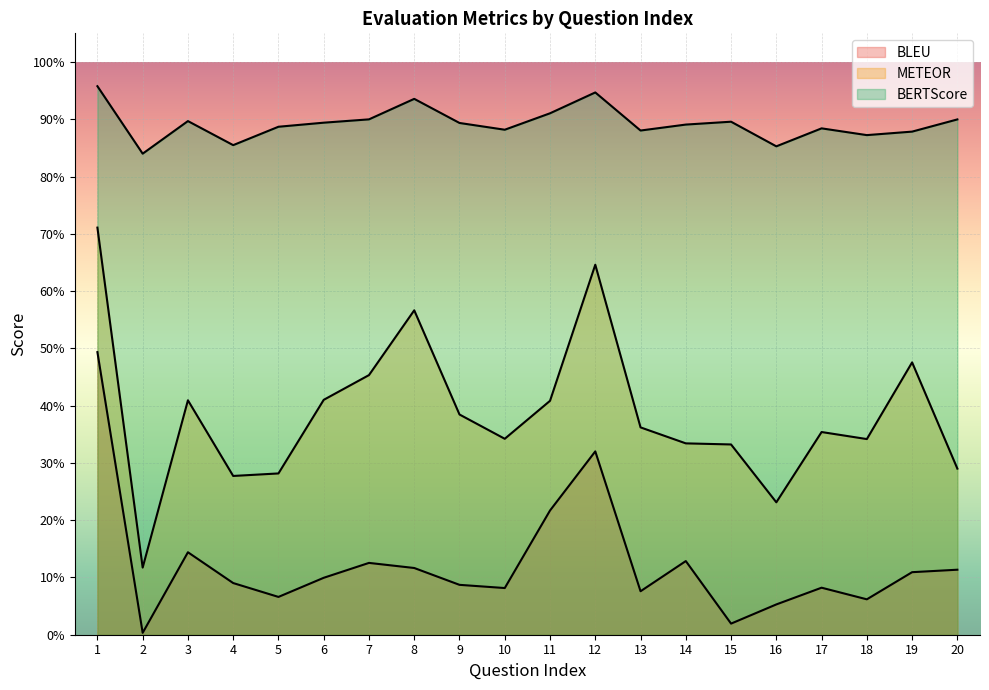

At which category does BERTScore reach its first local peak?

3